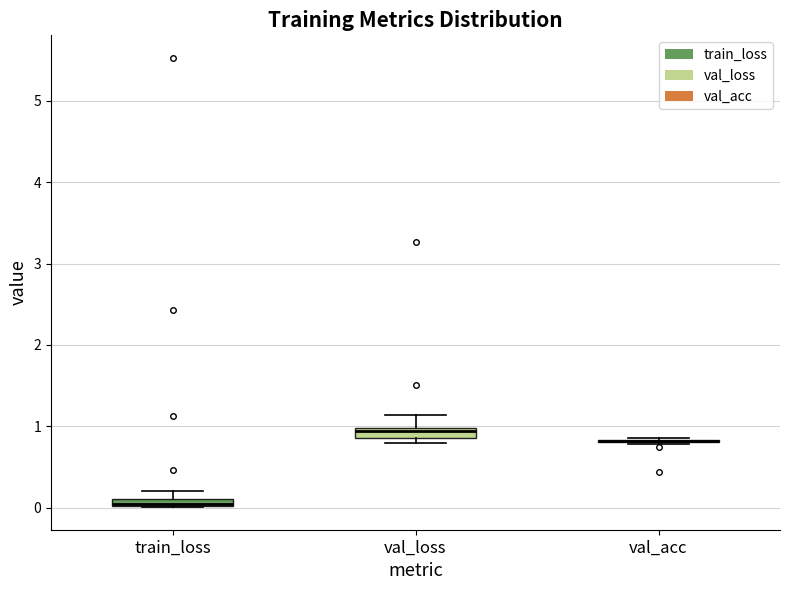

Where is the upper edge of the box for val_loss on the y-axis? The values are not printed on the chart, so give them approximately, as read against the axis.

1.0